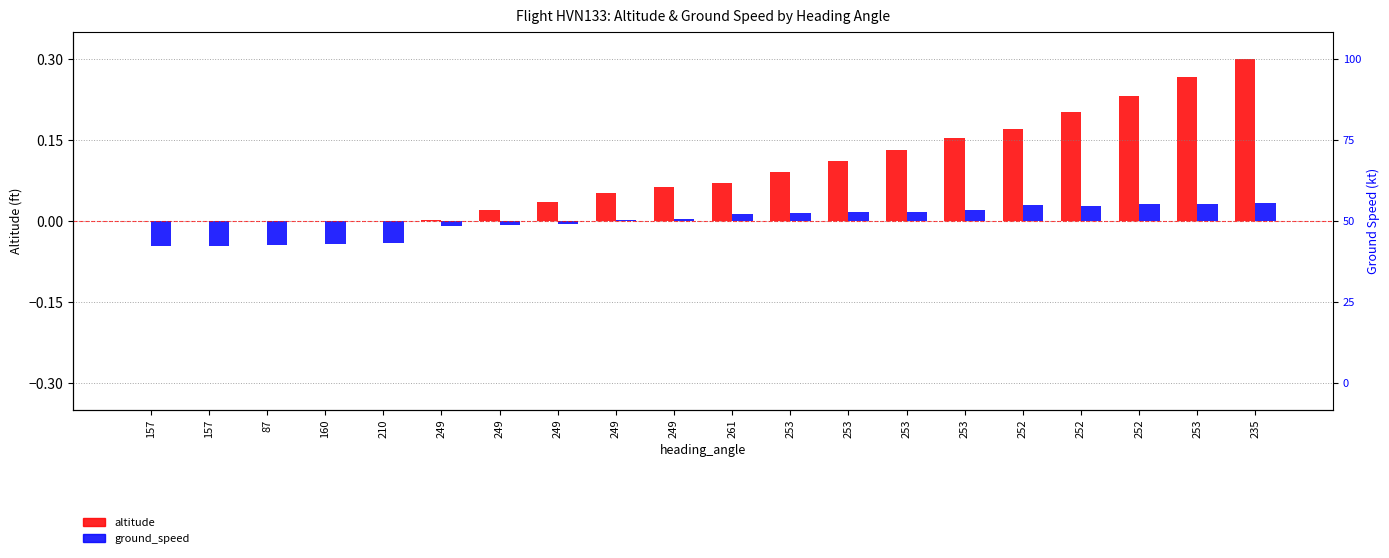

How many values in the altitude series exceed 0?

15